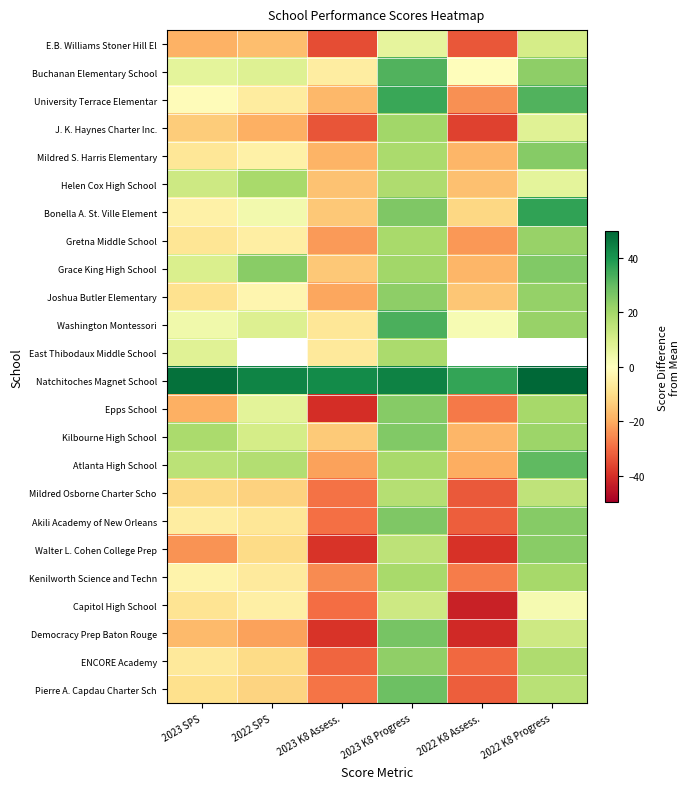

Which category has the highest value in the Natchitoches Magnet School series?

2022 K8 Progress